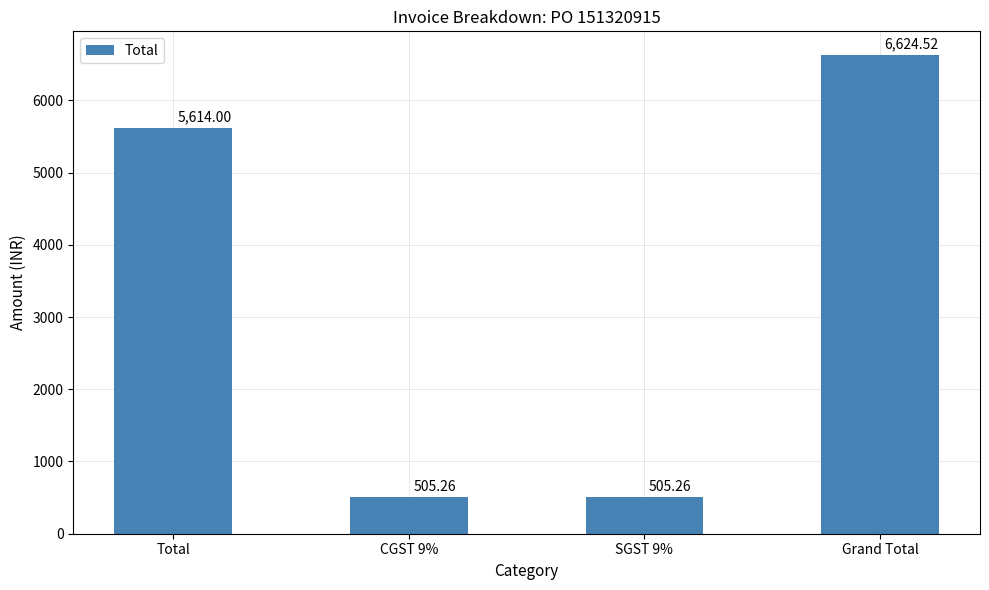

What value does the data have at Total?

5614.0